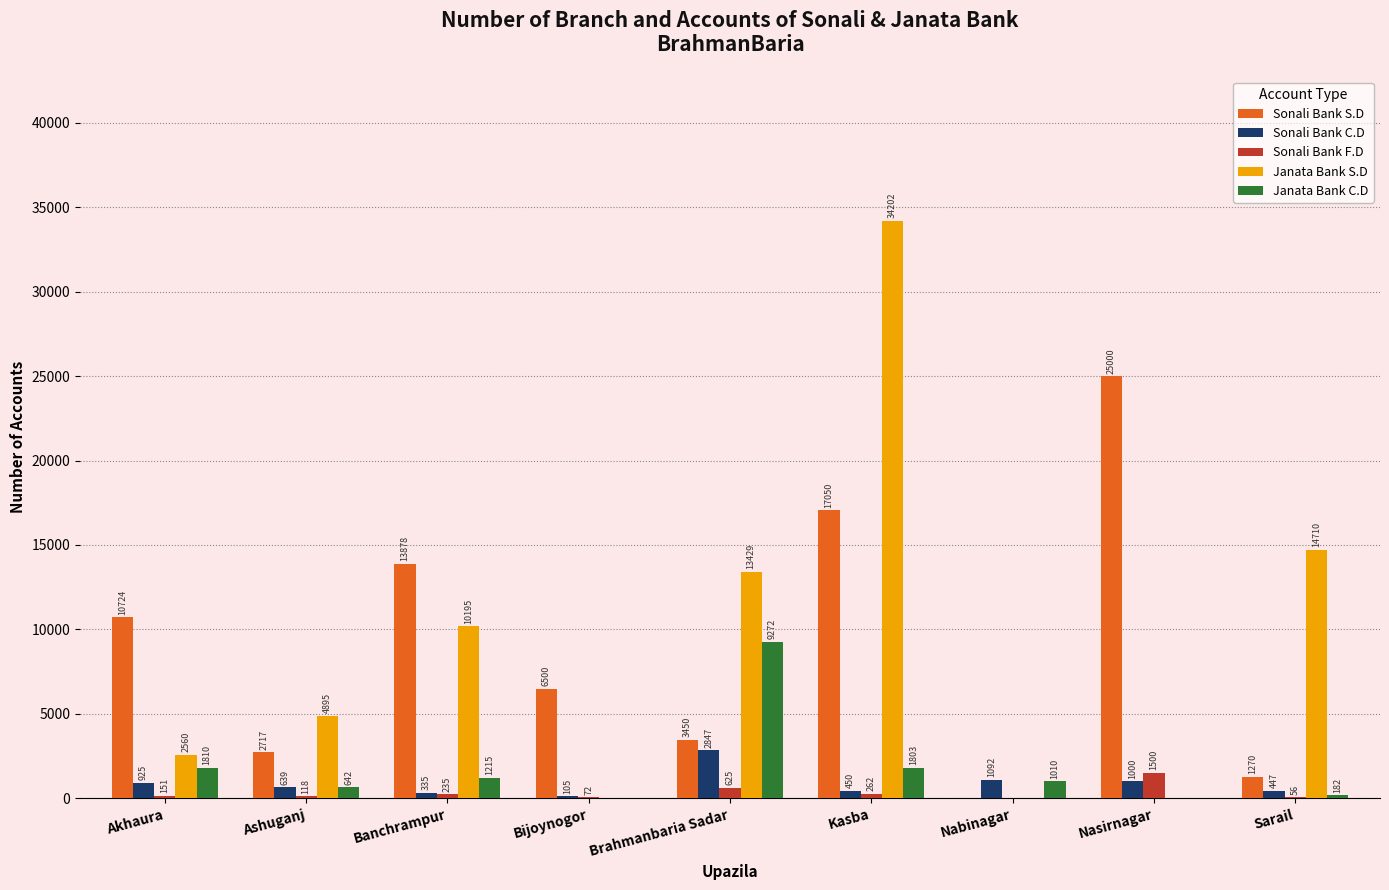

Is it true that Sonali Bank C.D equals 1092 at Nabinagar?

True